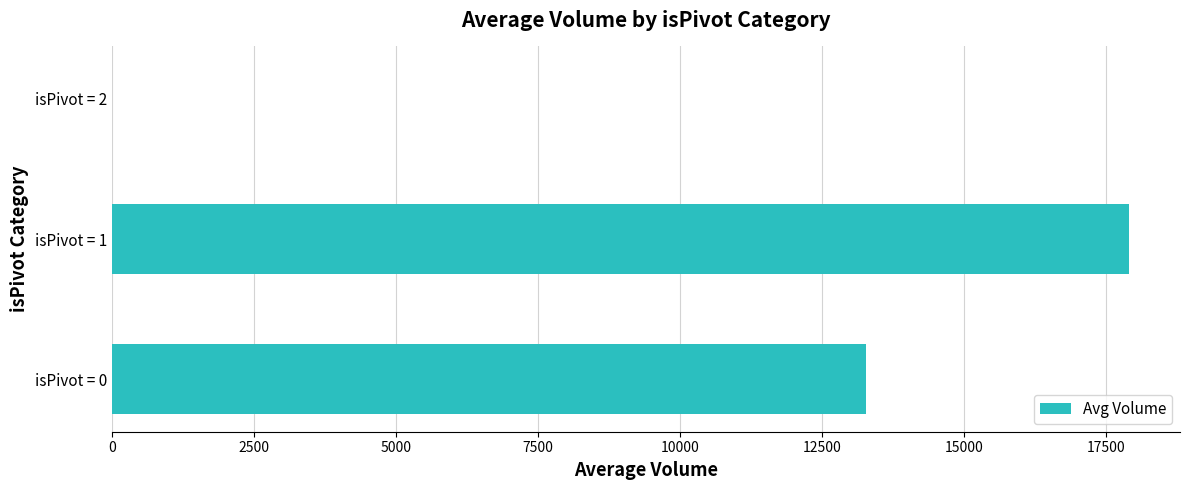

At which label is the value closest to 8950?

isPivot = 0